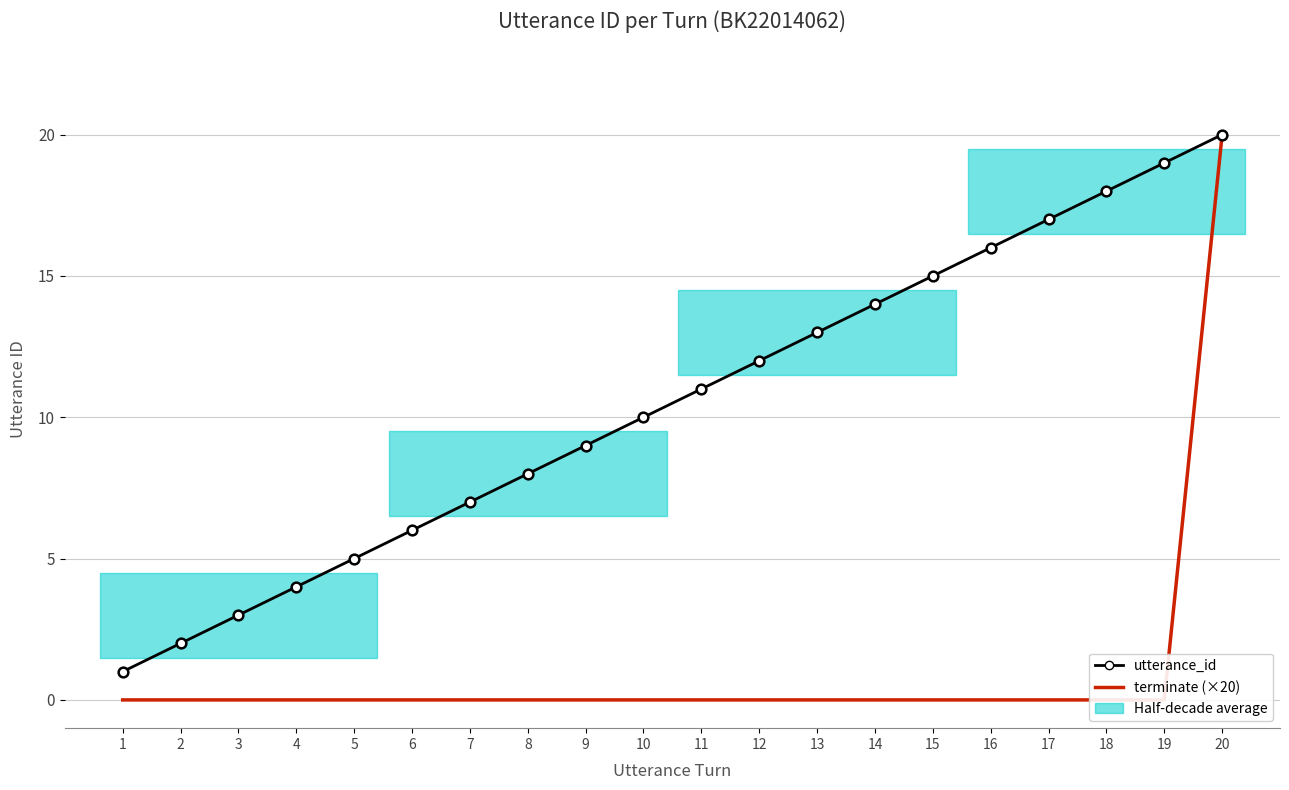

True or false: utterance_id and terminate (×20) cross at least once.

False